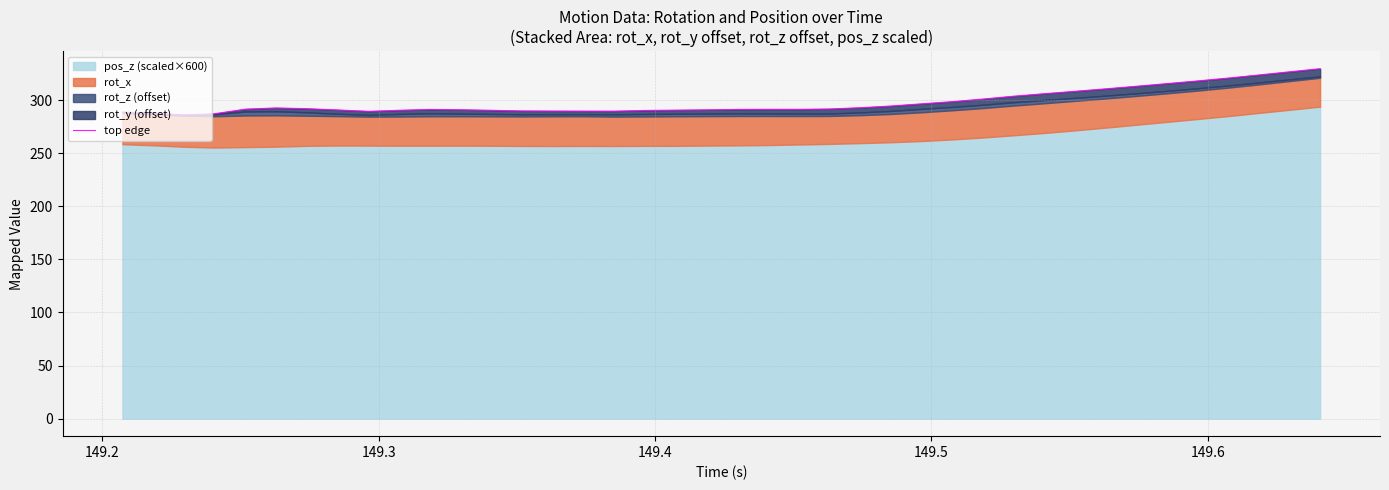

What is the minimum value shown in the chart?

286.0